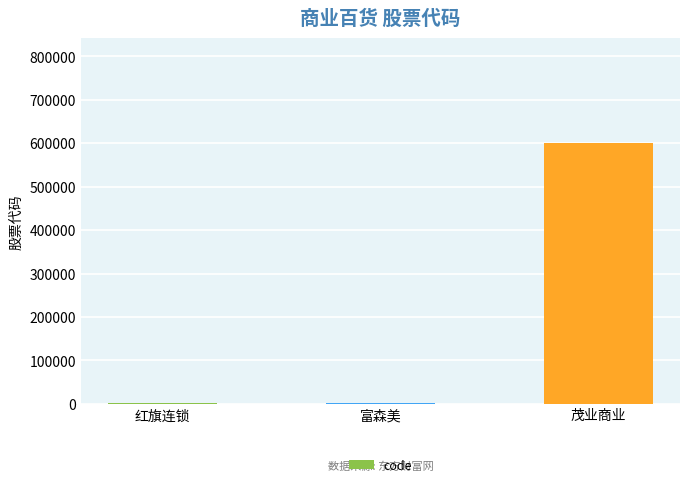

Where is the data nearest to the value 301762?

富森美